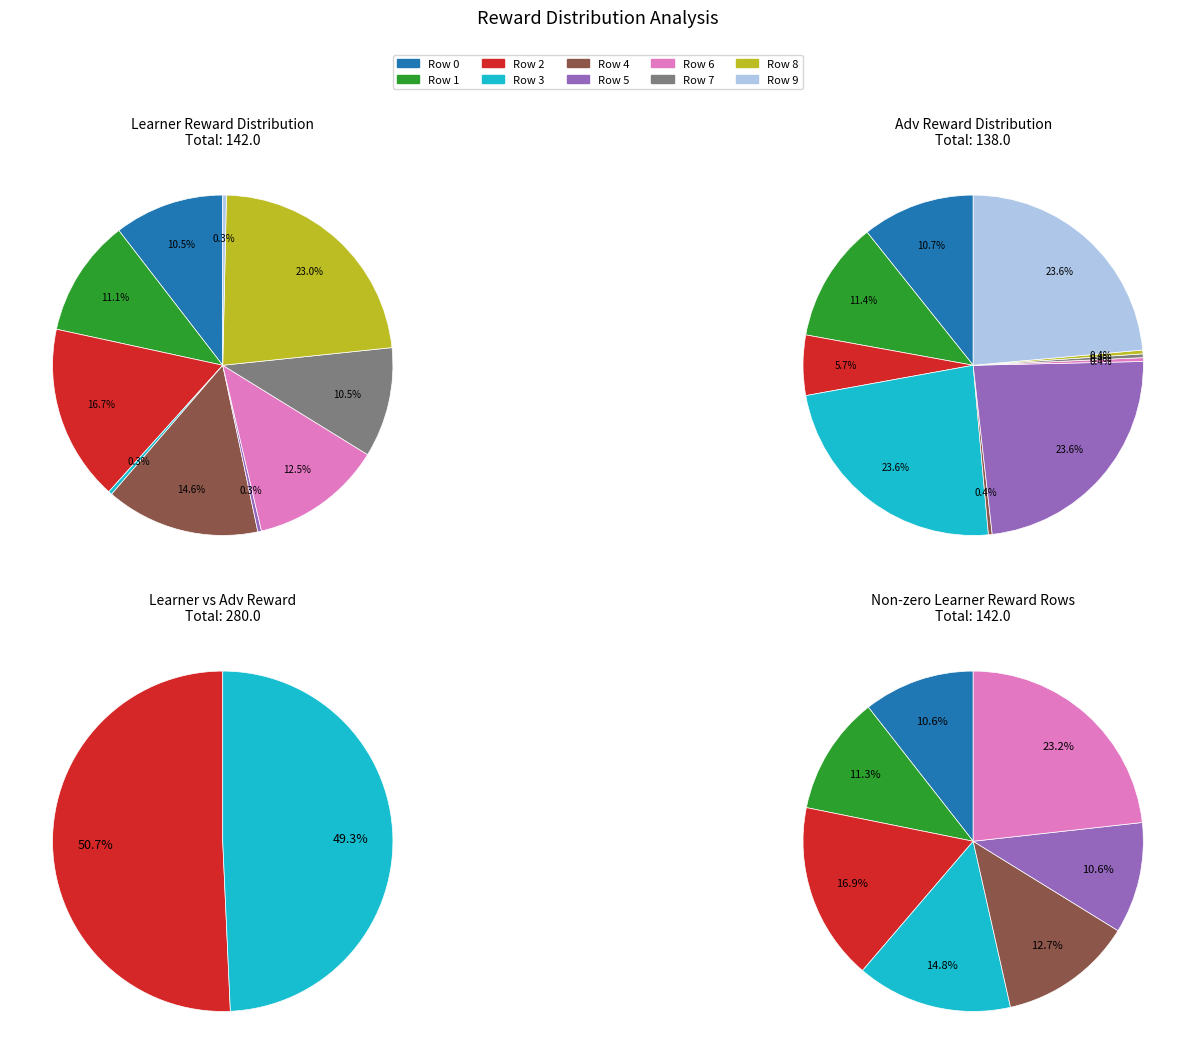

True or false: 6 accounts for 1% of the total.

False